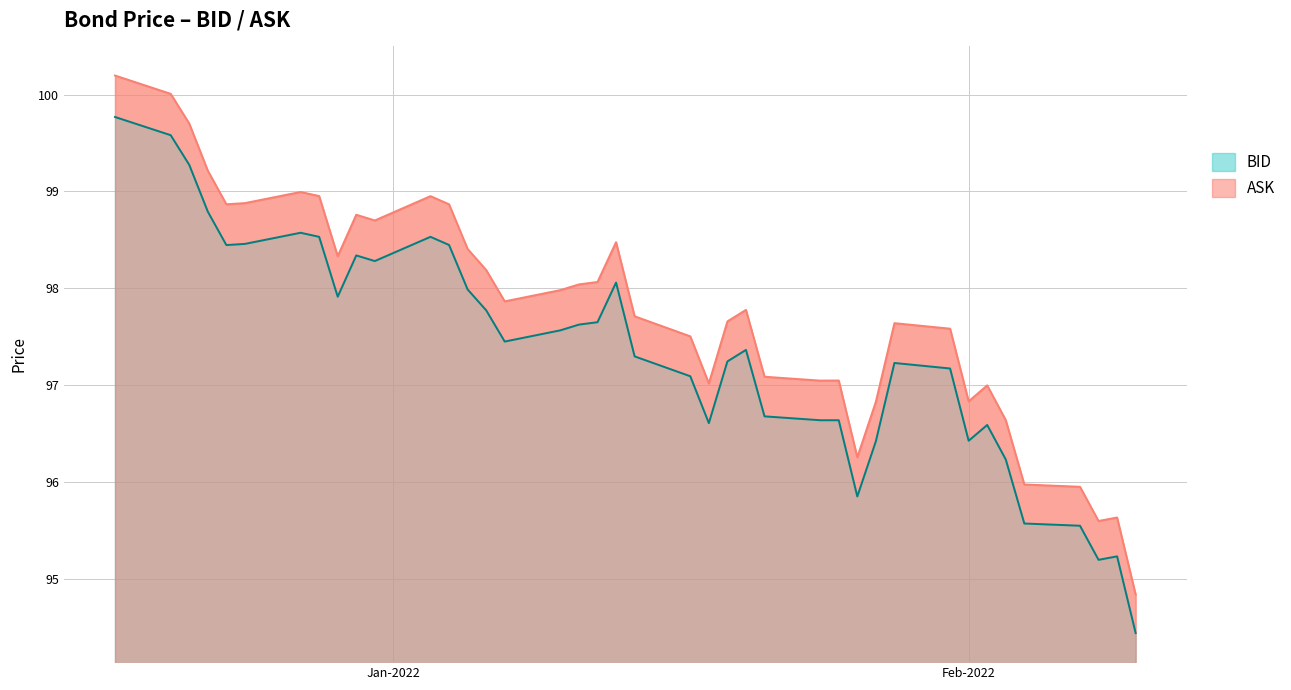

What is the label of the 18th point from the left?

2022-01-11